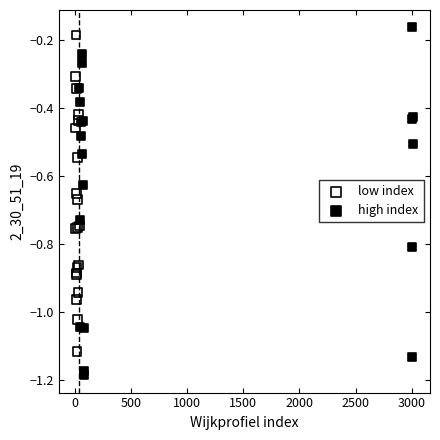

Which series contains the highest Y value?

high index